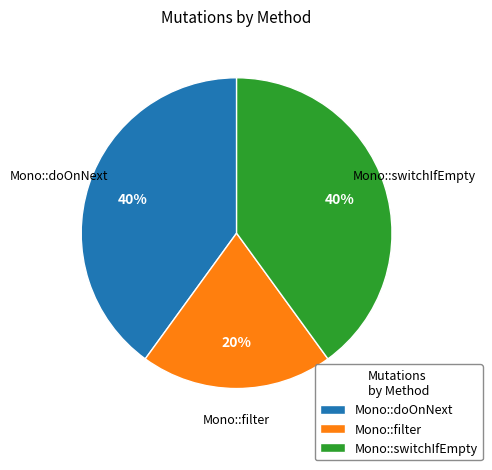

How many segments does this pie chart have?

3